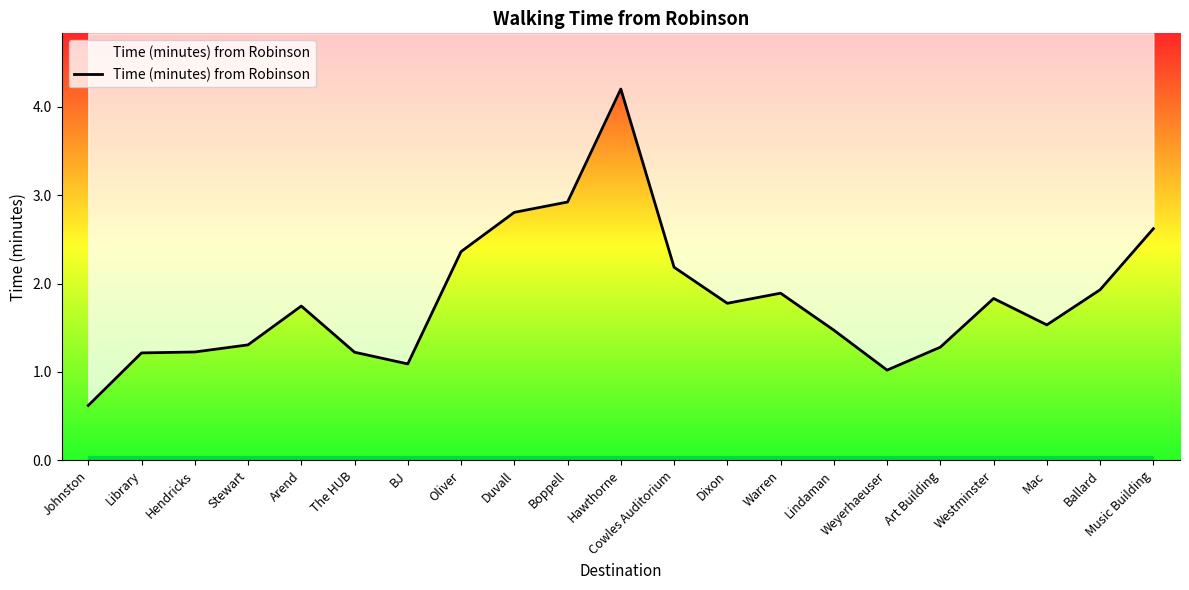

Is it true that the value at Hawthorne is 4.2?

True